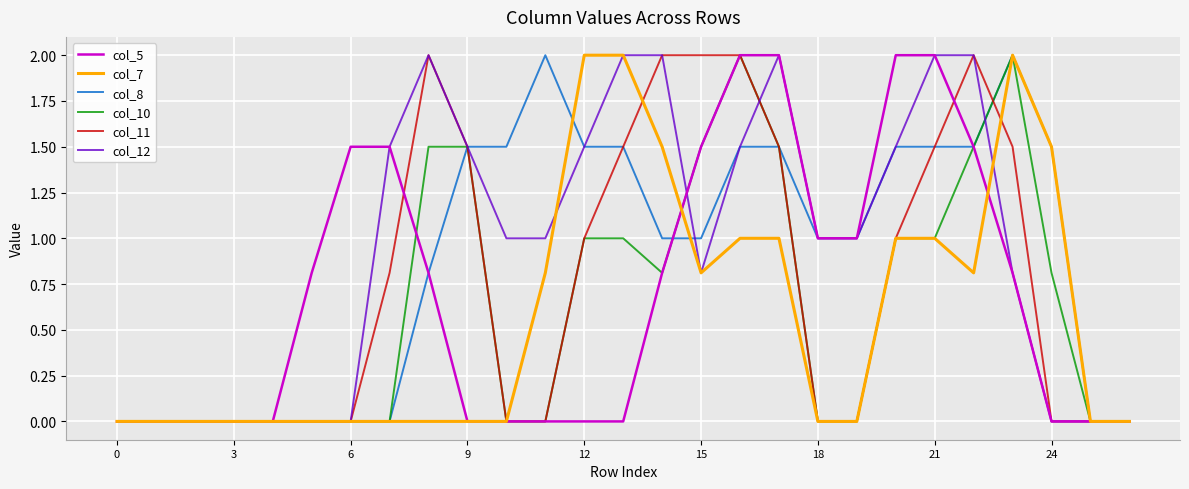

What is the maximum value for col_8?

2.0